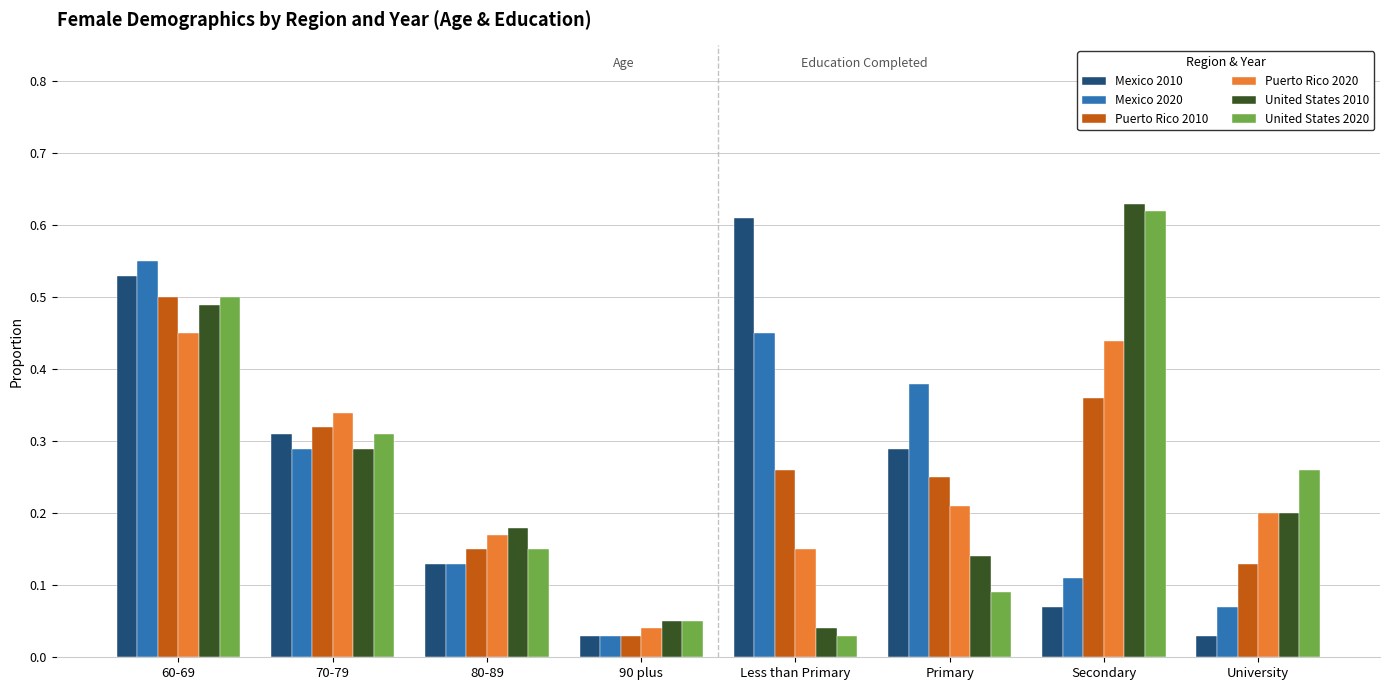

The value of Puerto Rico 2020 at Primary is 0.3. True or false?

False